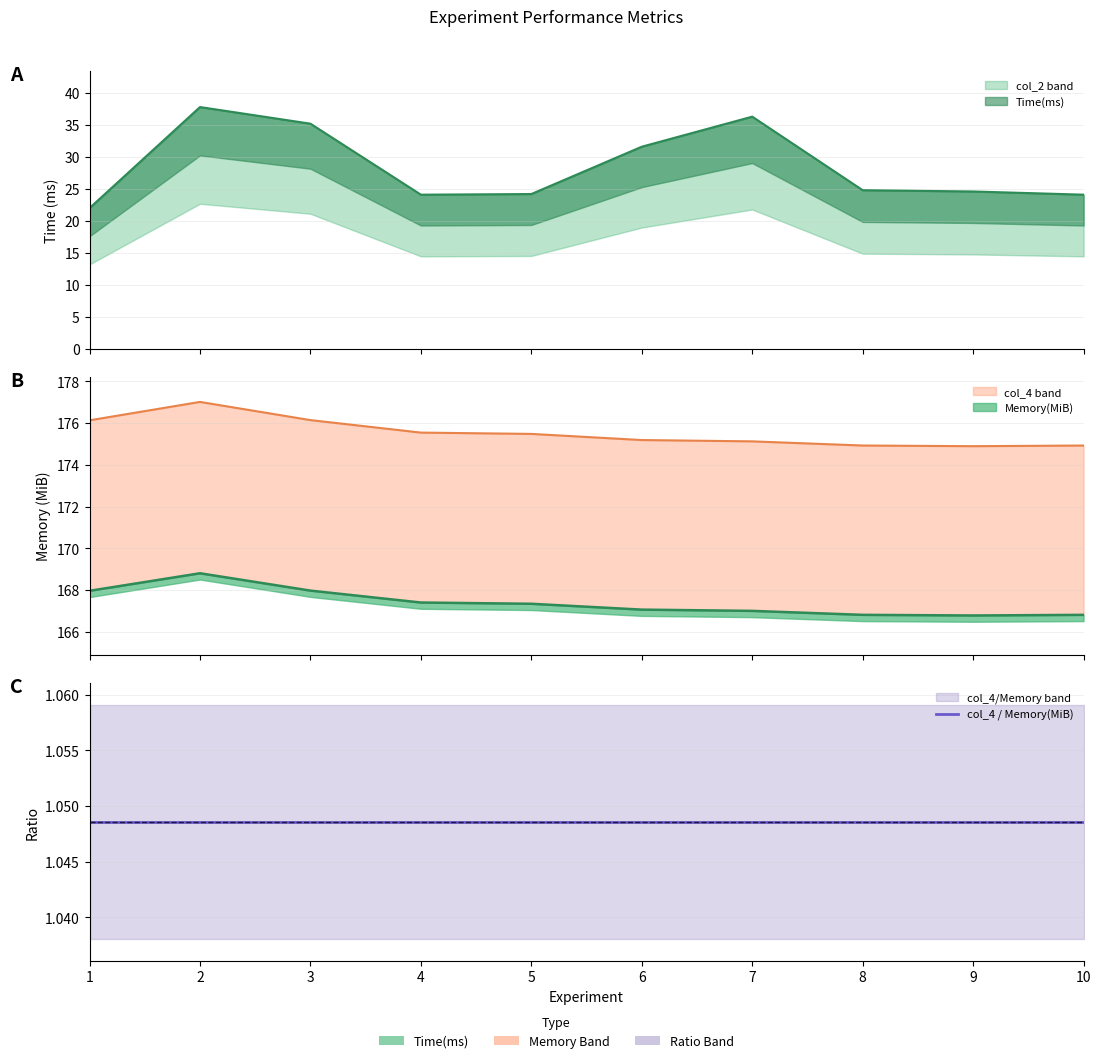

True or false: Time(ms) has a value of 24.8 at 8.

True